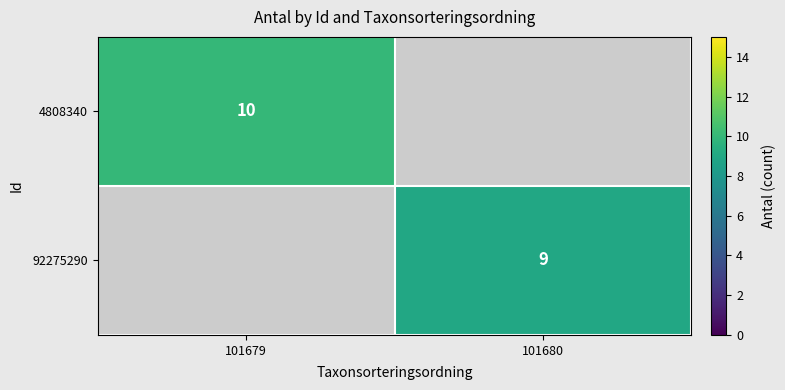

Which has a higher value, 101680 or 101679?

101679